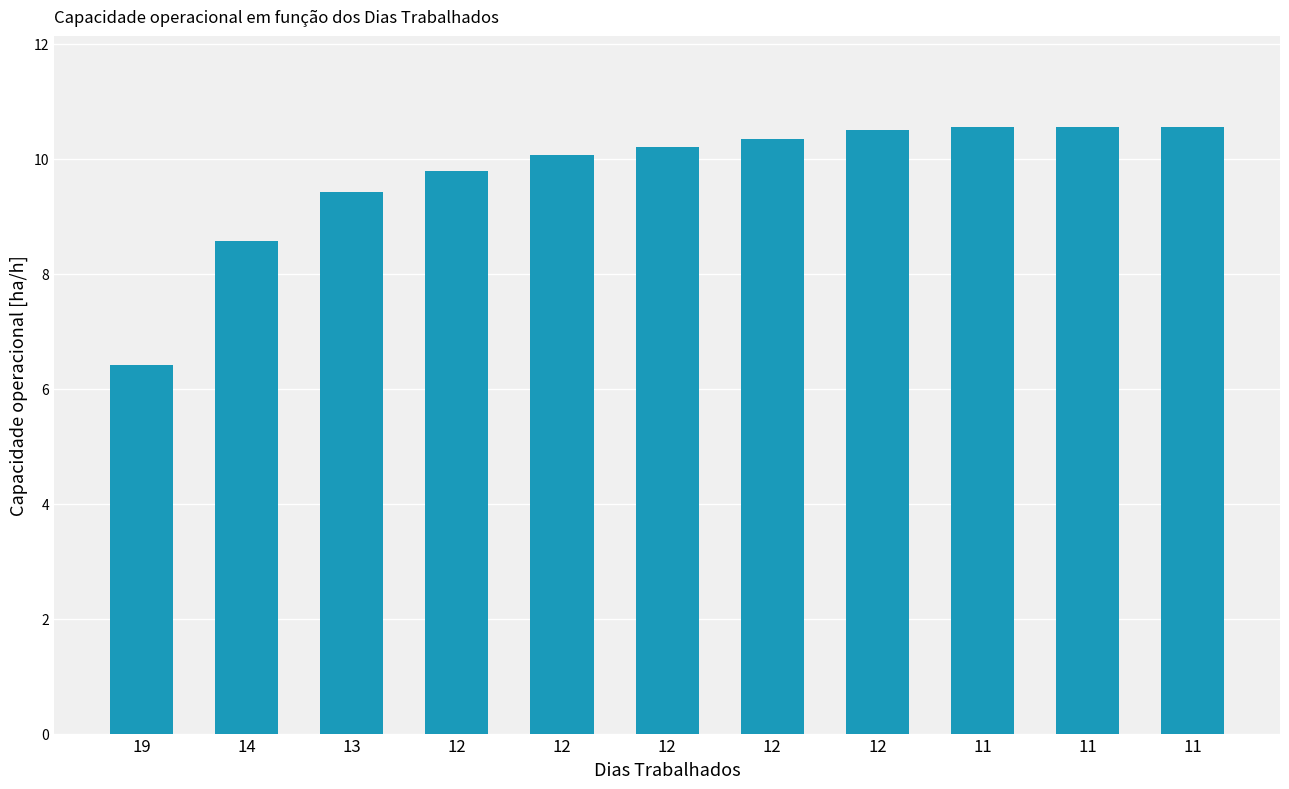

Rank the categories by value from lowest to highest.

19, 14, 13, 12, 12, 12, 12, 12, 11, 11, 11